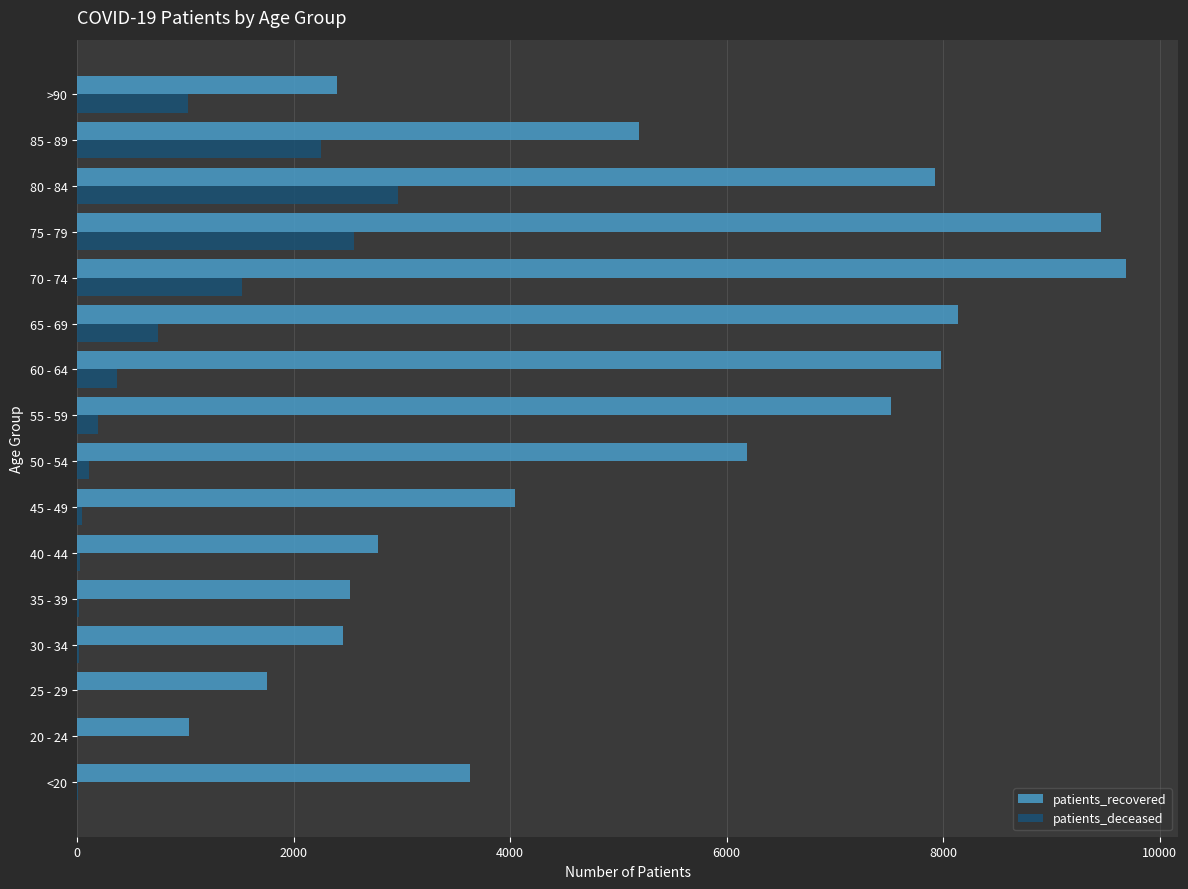

Which label corresponds to the largest value in the chart?

70 - 74